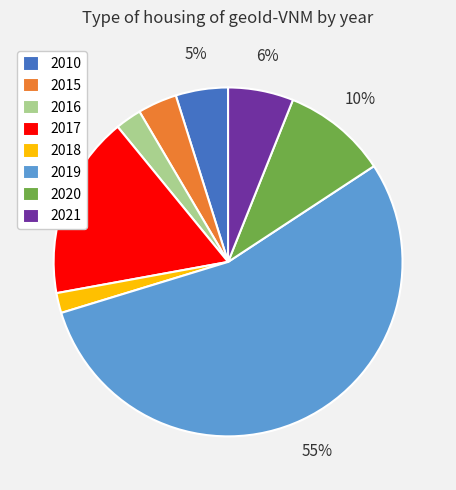

What is the largest slice in the pie chart?

2019